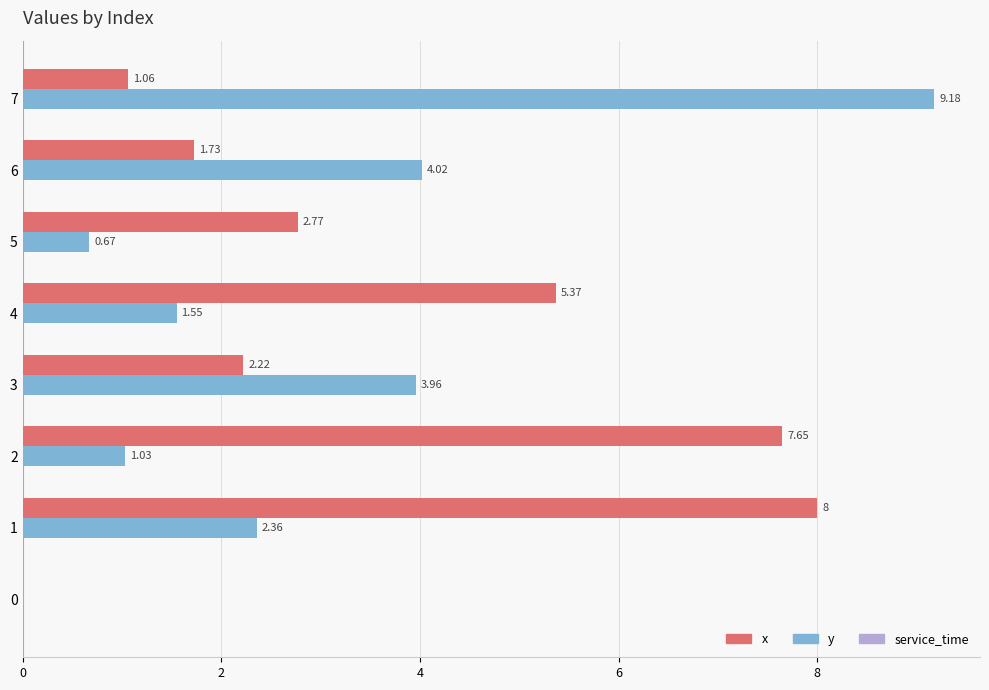

Which series has the widest spread of values?

y